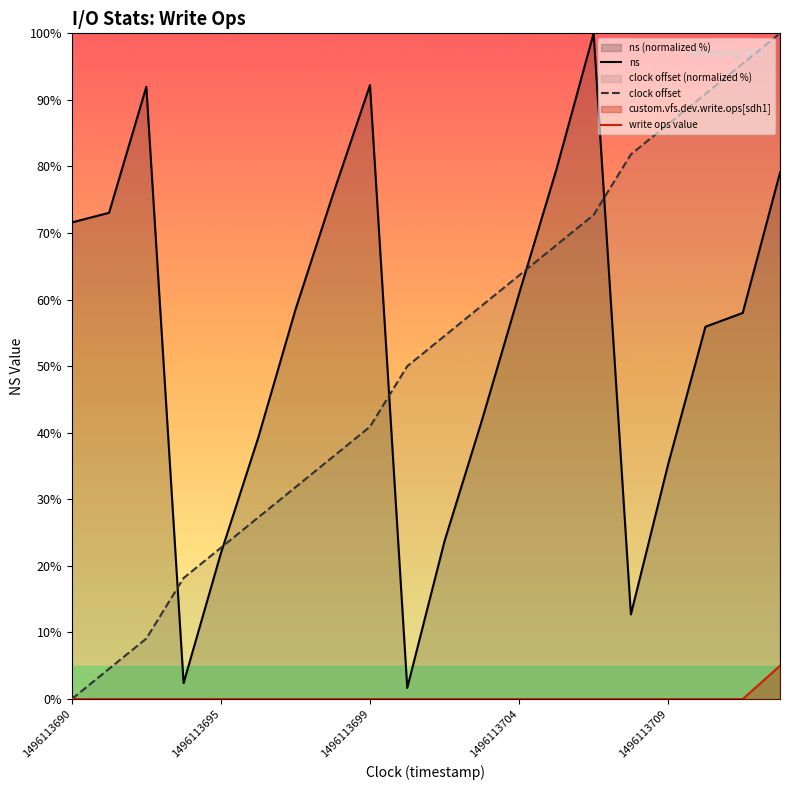

How many series are shown in this chart?

3